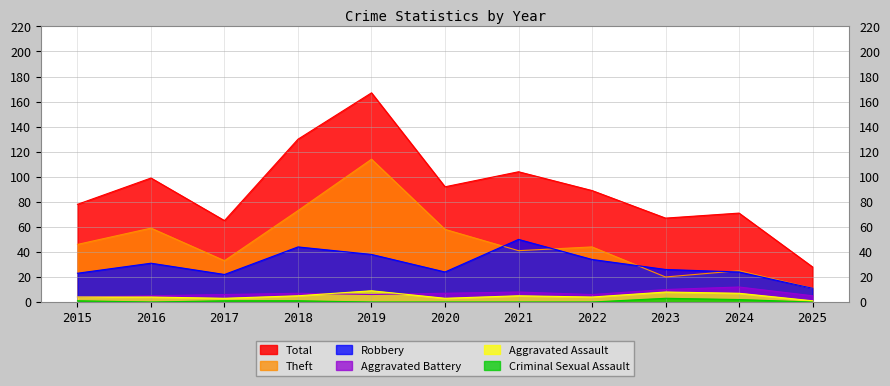

List the labels in order of Criminal Sexual Assault value, largest first.

2023, 2024, 2015, 2017, 2018, 2016, 2019, 2020, 2021, 2022, 2025